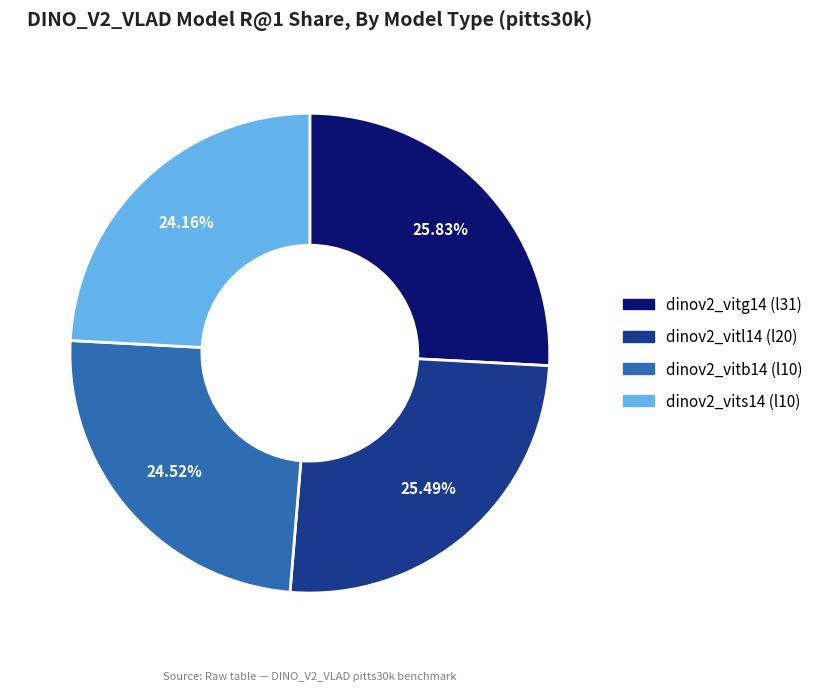

Which has a higher value, dinov2_vits14 (l10) or dinov2_vitl14 (l20)?

dinov2_vitl14 (l20)